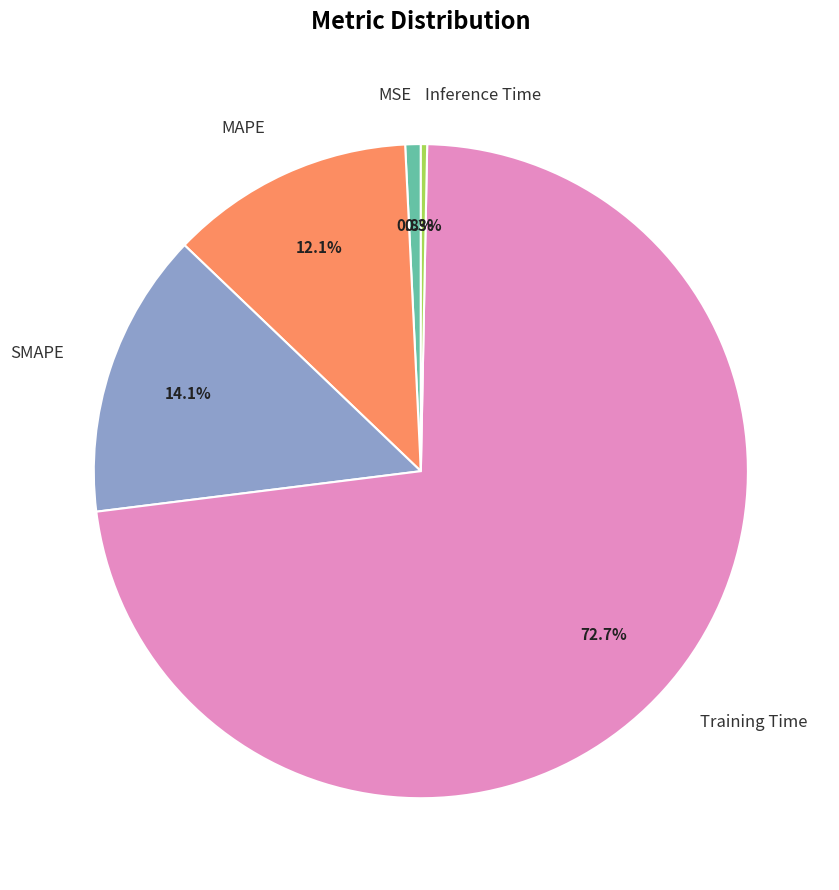

Combined, what portion of the pie is SMAPE and Inference Time?

14.4%